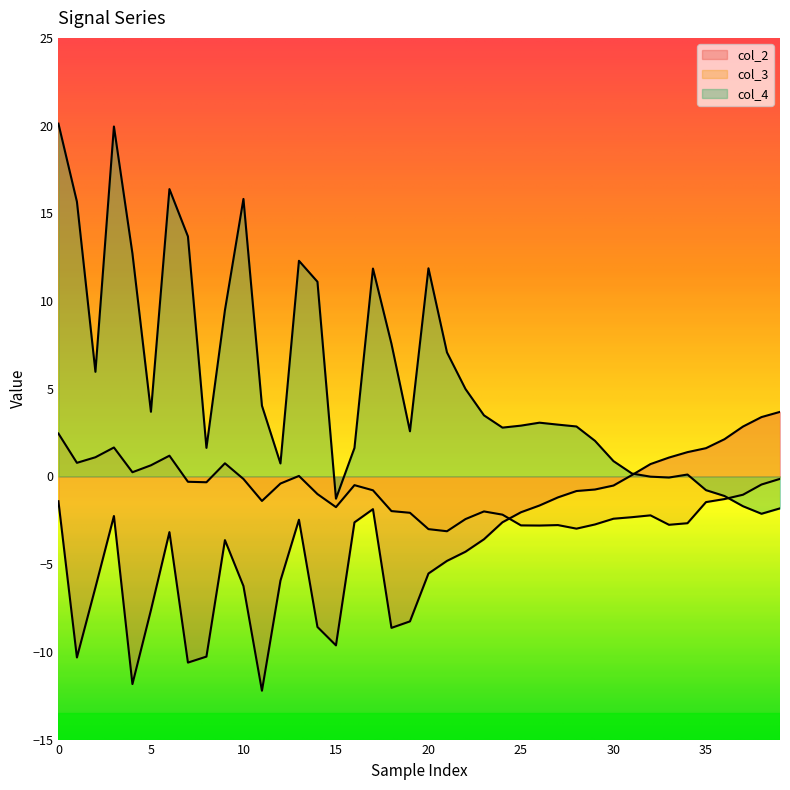

After their last crossing, which series has the higher values: col_3 or col_2?

col_2